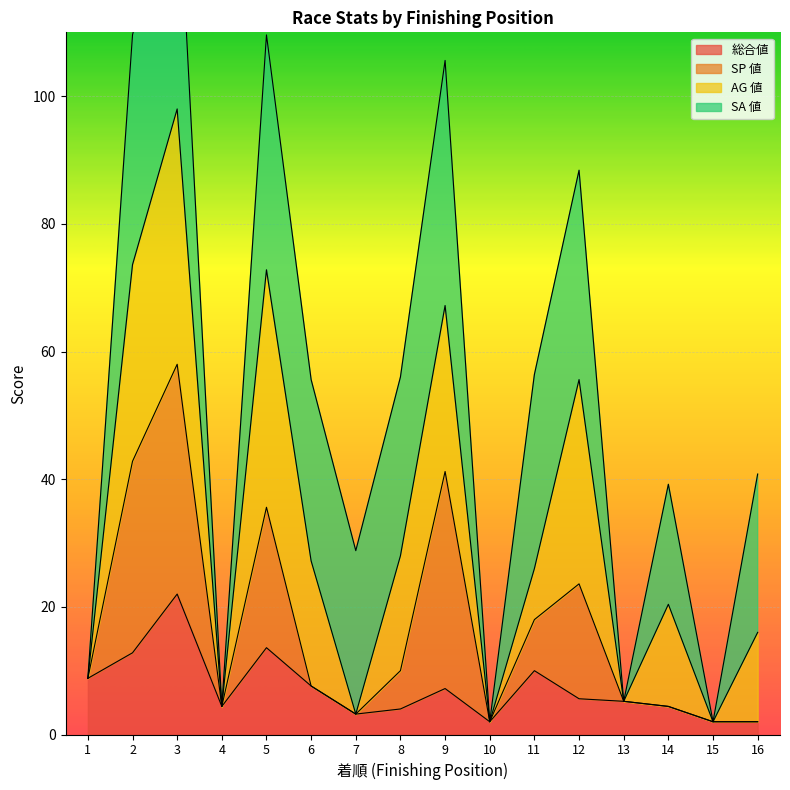

True or false: SP 値 has a value of 12.1 at 2.

False